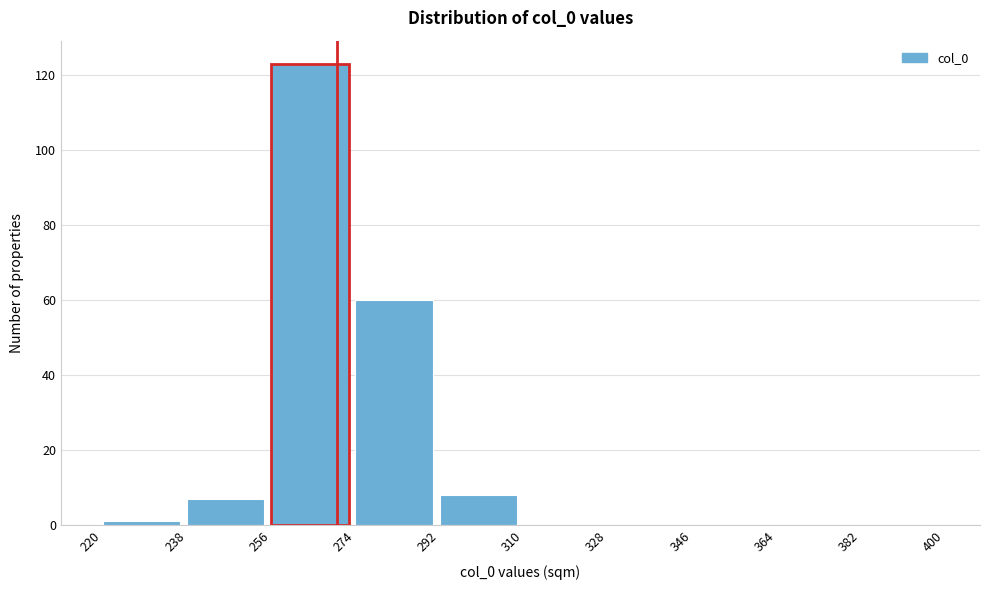

Reading left to right, transcribe this chart: for each bar, give the range it covers on the x-axis and its height. The values are not printed on the chart, so give them approximately, as read against the axis.

220 to 238: under 2
238 to 256: 8
256 to 274: 124
274 to 292: 60
292 to 310: 8
310 to 328: 0
328 to 346: 0
346 to 364: 0
364 to 382: 0
382 to 400: 0